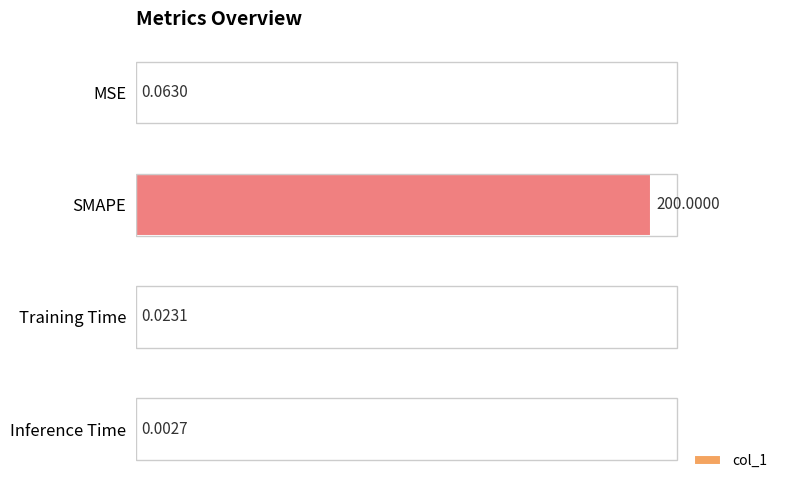

Which label corresponds to the largest value in the chart?

SMAPE